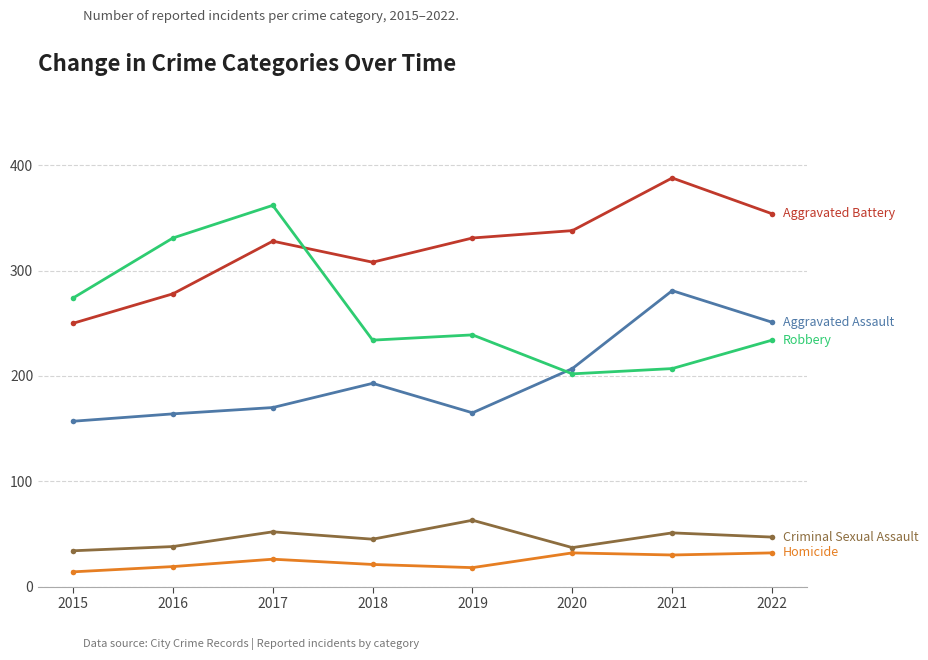

What is the total value across all series at 2016?

830